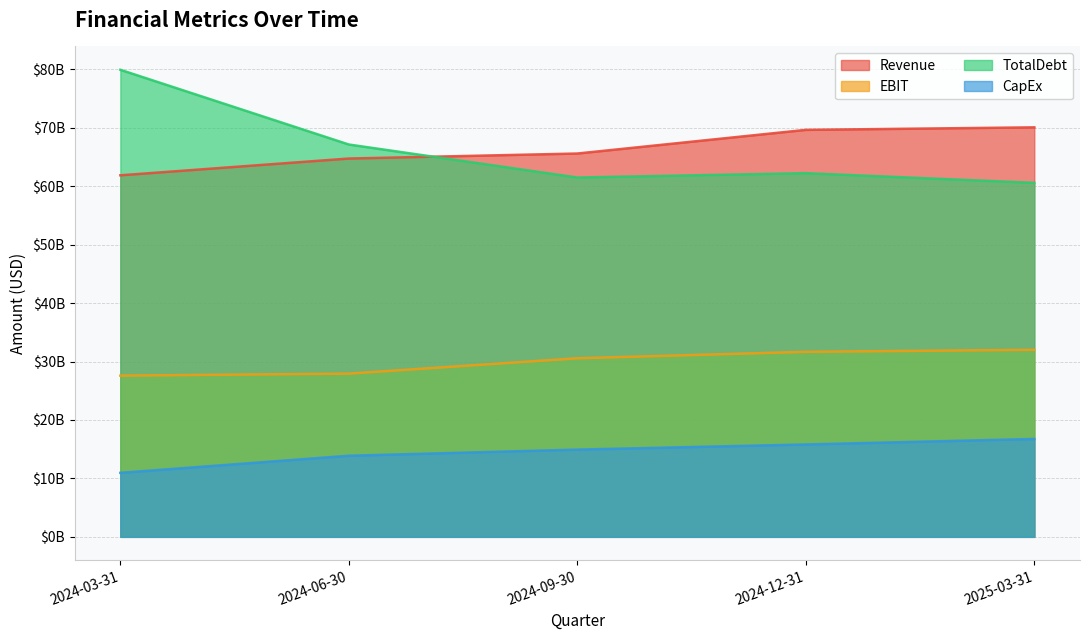

Is it true that EBIT equals 30552000000 at 2024-09-30?

True